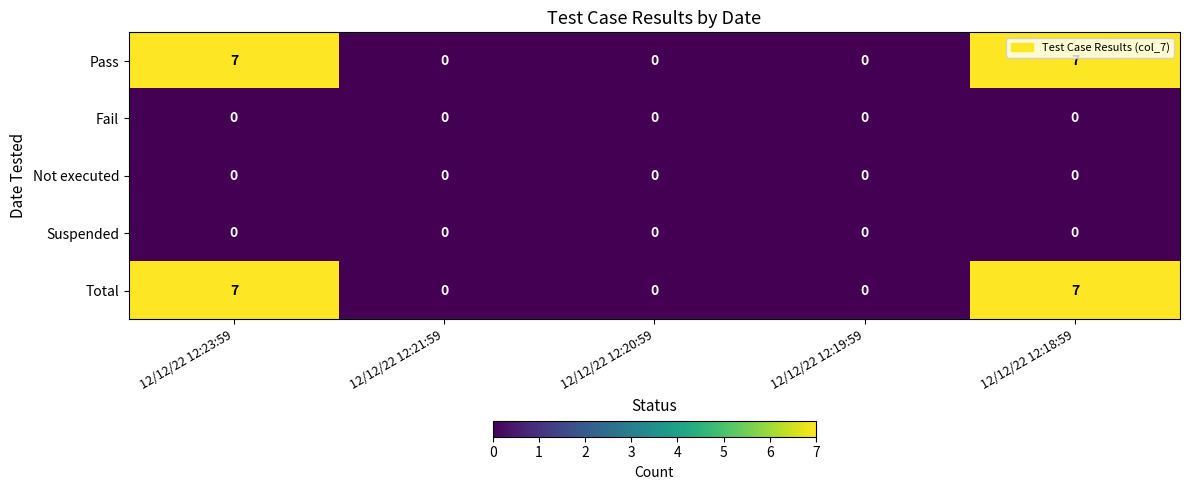

Reading left to right, extract all data points from this chart.

Pass: 7	0	0	0	7
Fail: 0	0	0	0	0
Not executed: 0	0	0	0	0
Suspended: 0	0	0	0	0
Total: 7	0	0	0	7